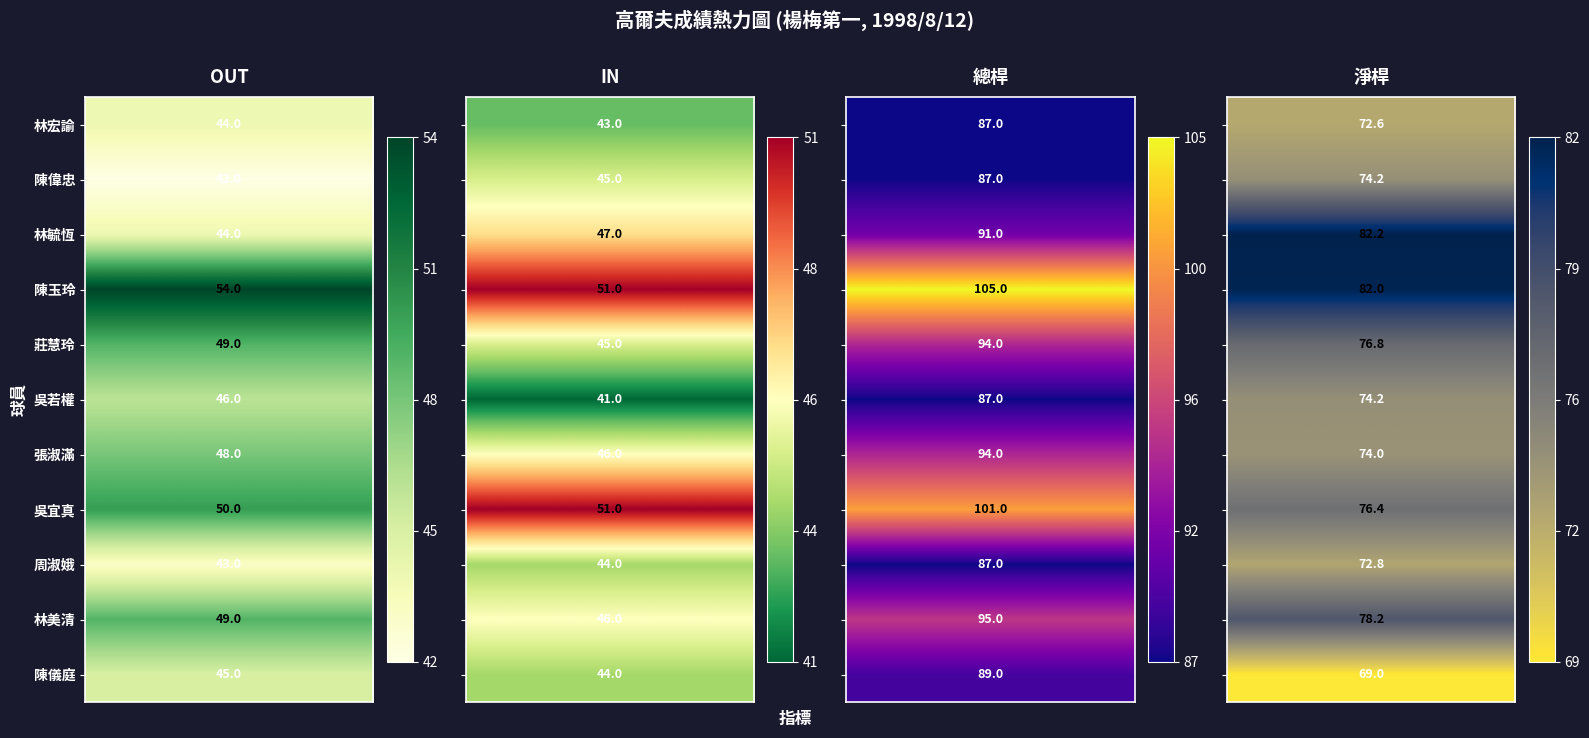

Is it true that 莊慧玲 equals 44.7 at 林毓恆?

False